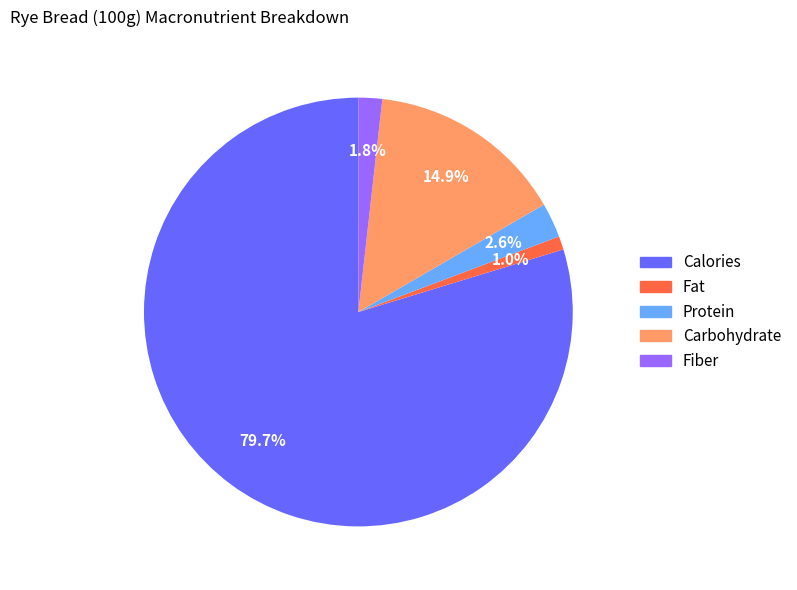

Is there a majority slice in this chart?

Yes